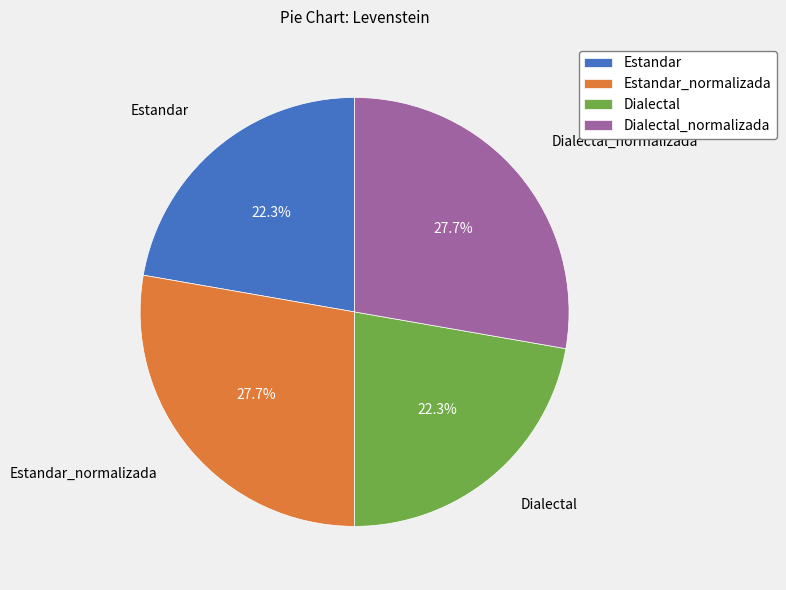

To the nearest percent, what percentage of the pie is Estandar?

22%